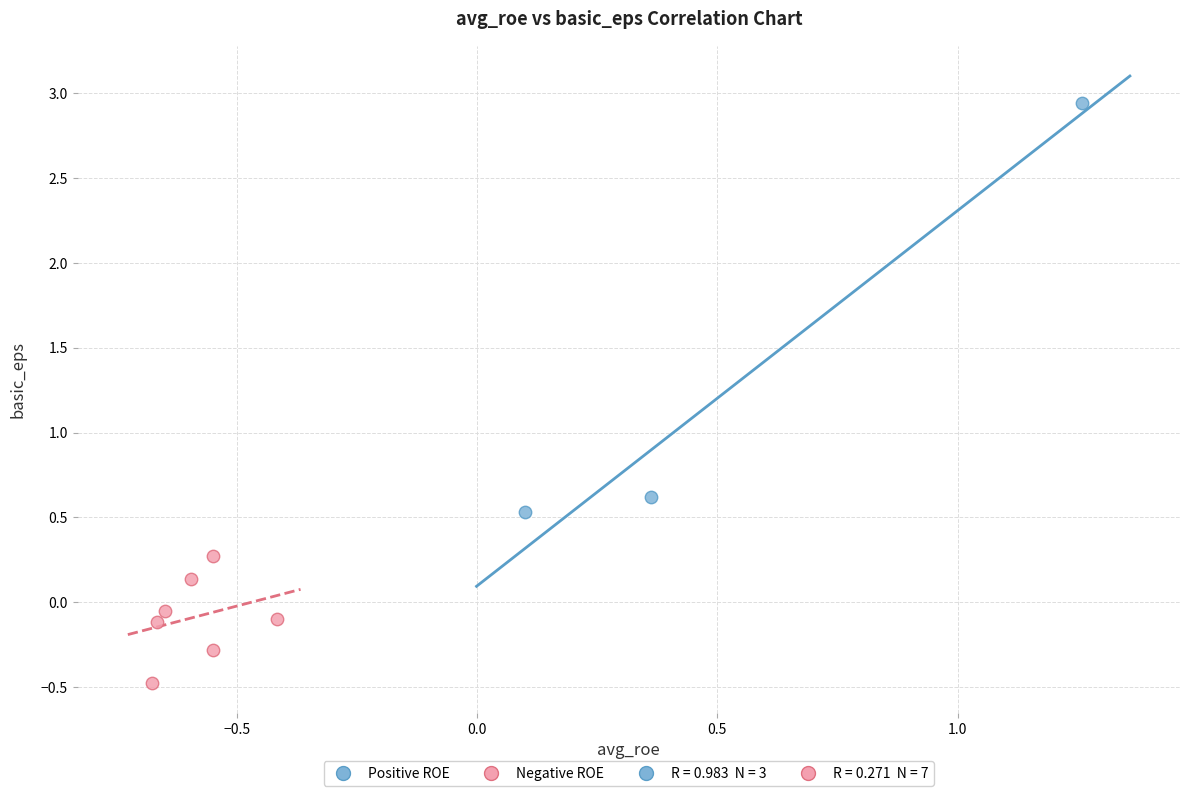

Which series has the widest spread of Y values?

Positive ROE